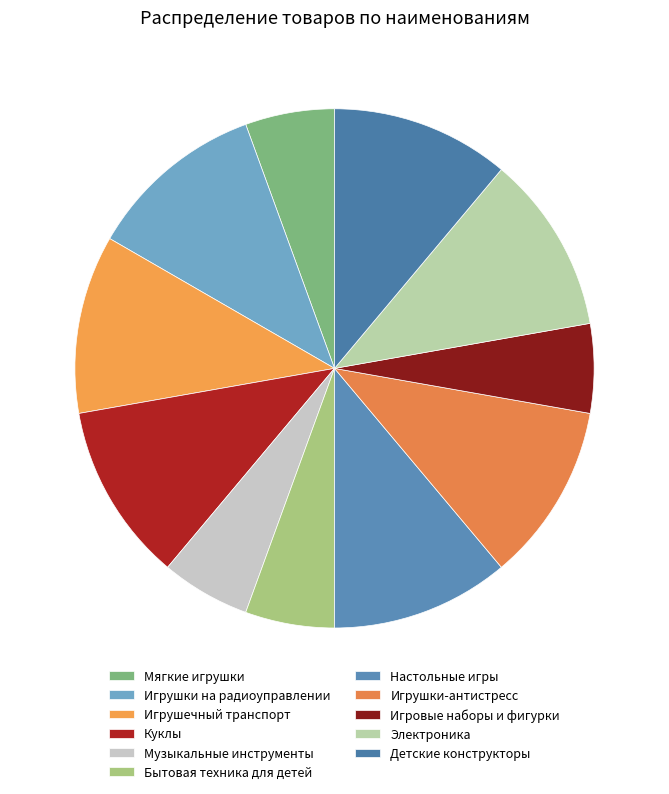

To the nearest percent, what is the average slice percentage?

9%